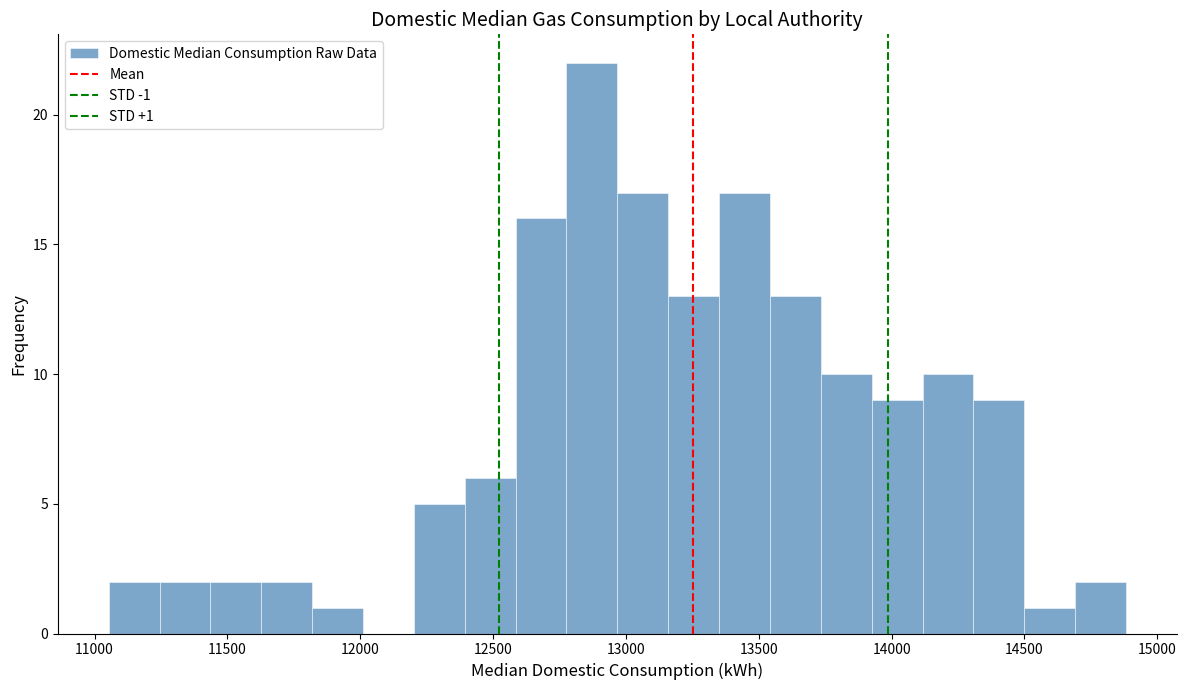

Read against the x-axis, roughly where is the centre of the tallest bar?

12850